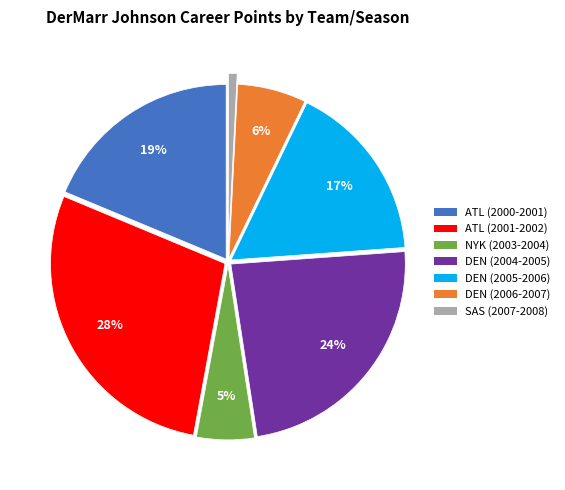

The NYK (2003-2004) slice represents 5% of the pie. True or false?

True